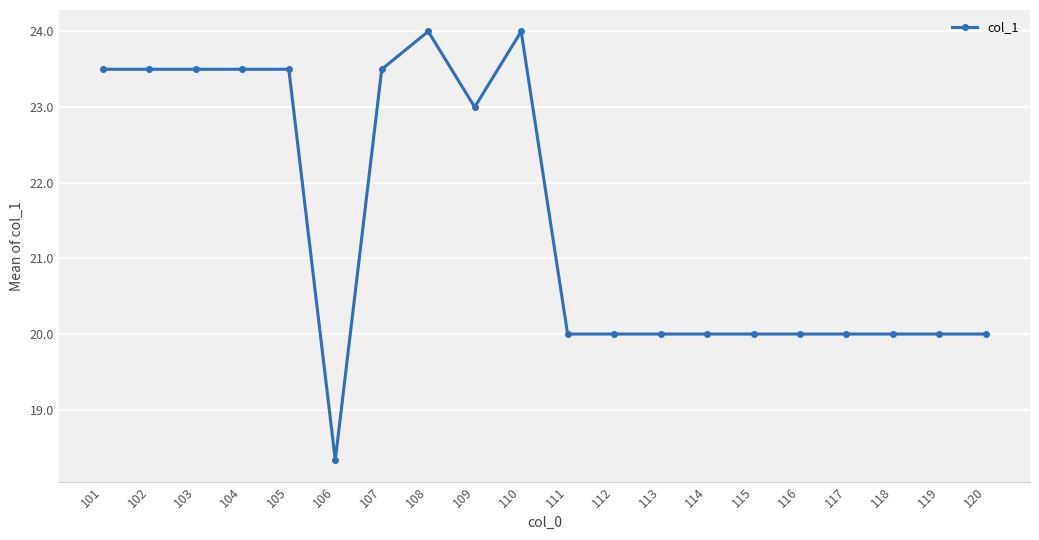

True or false: the data has more than 0 interior local peaks.

True